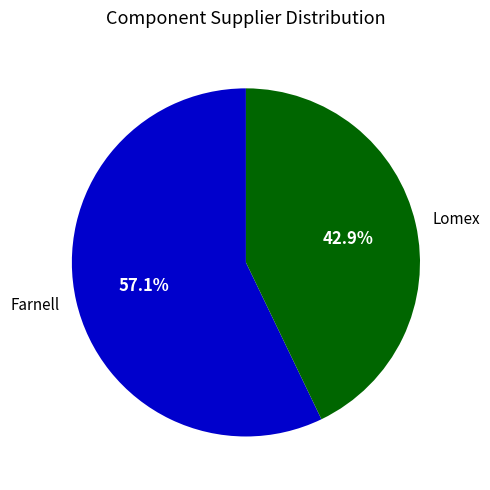

Which category has the smallest portion of the pie?

Lomex